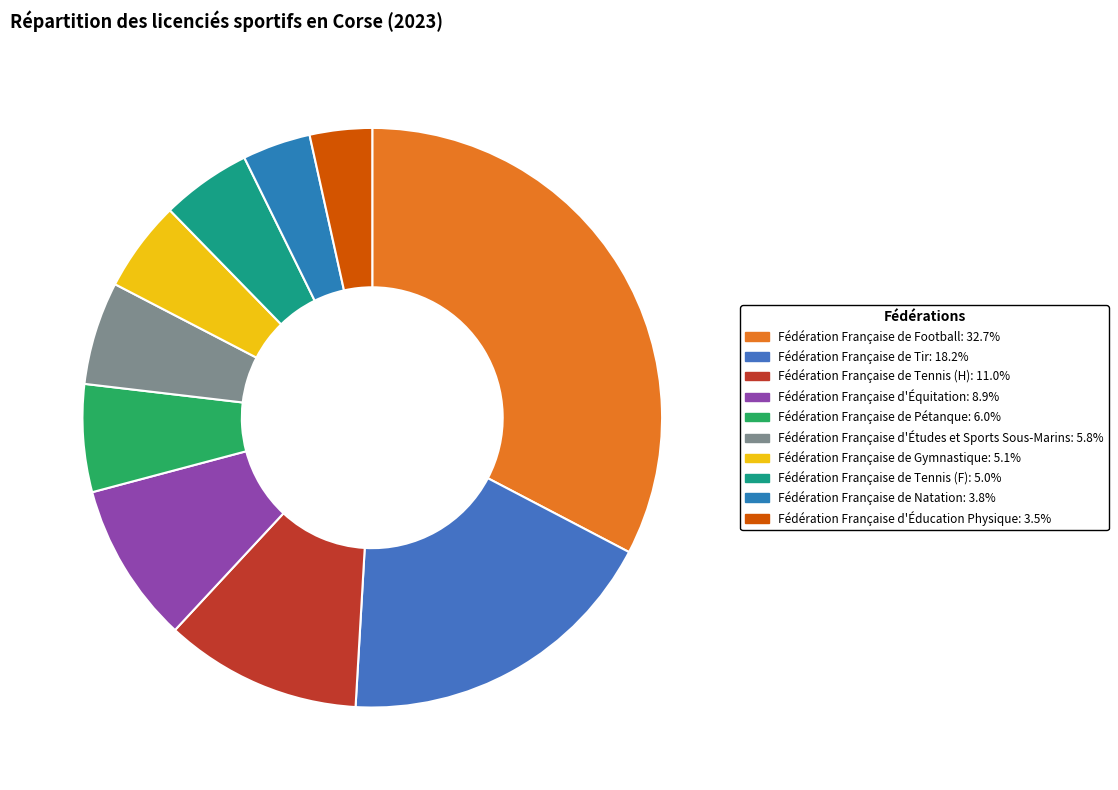

Which category has the smallest portion of the pie?

Fédération Française d'Éducation Physique